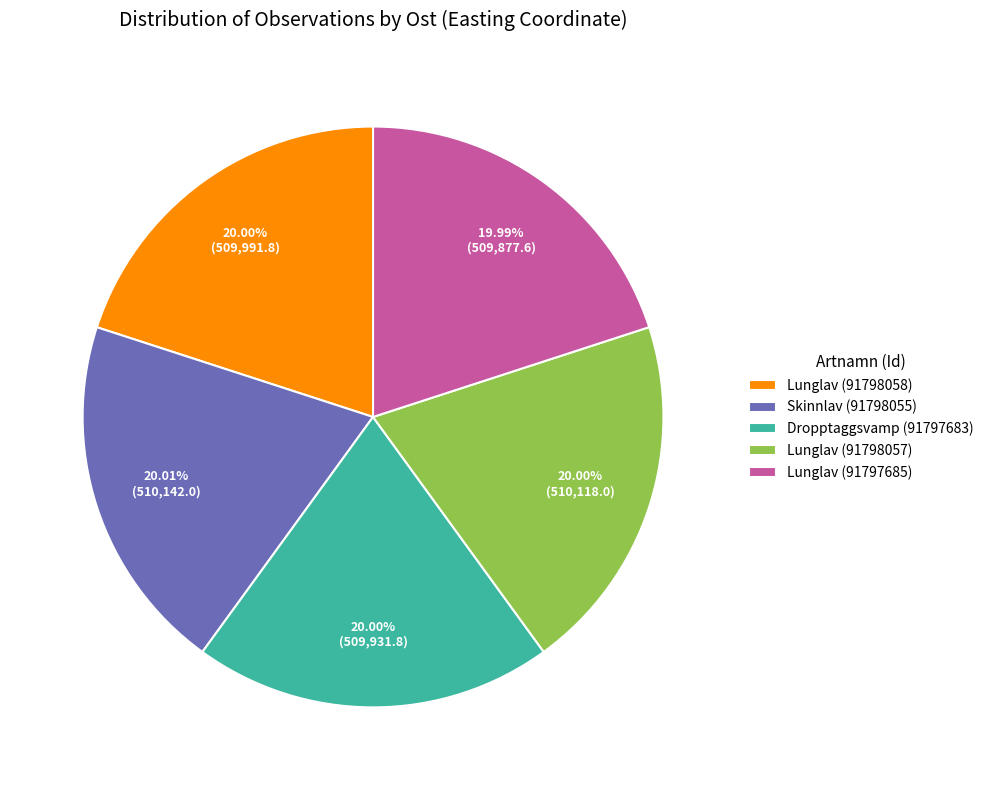

What is the ratio of the value at Lunglav (91798058) to the value at Lunglav (91797685)?

1.0